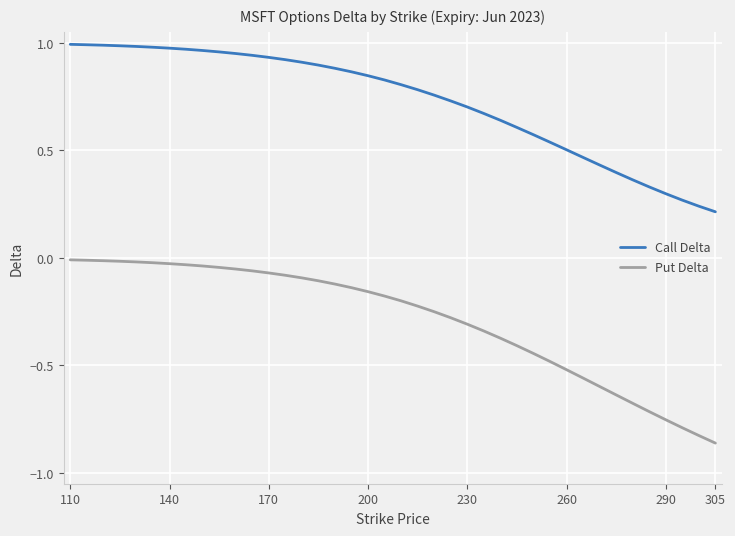

Which series has the widest spread of values?

Put Delta